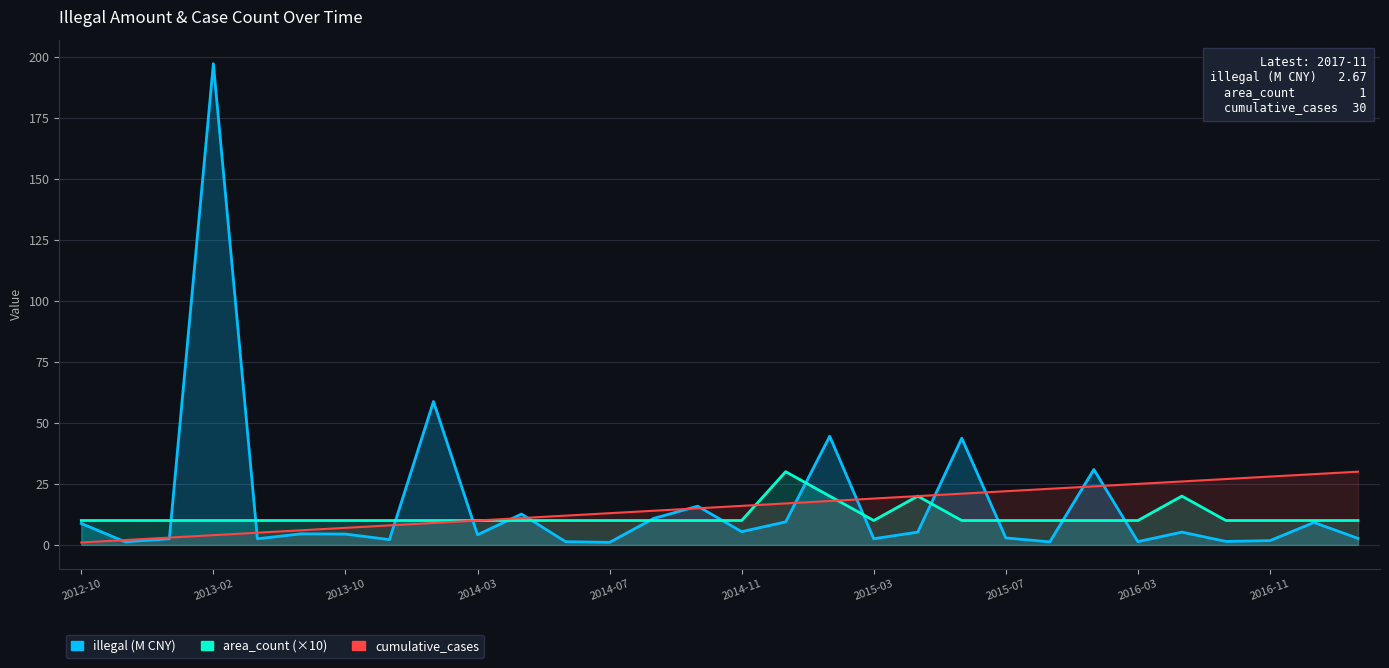

What is the value of the area_count (×10) point at the 19th from the left?

10.0